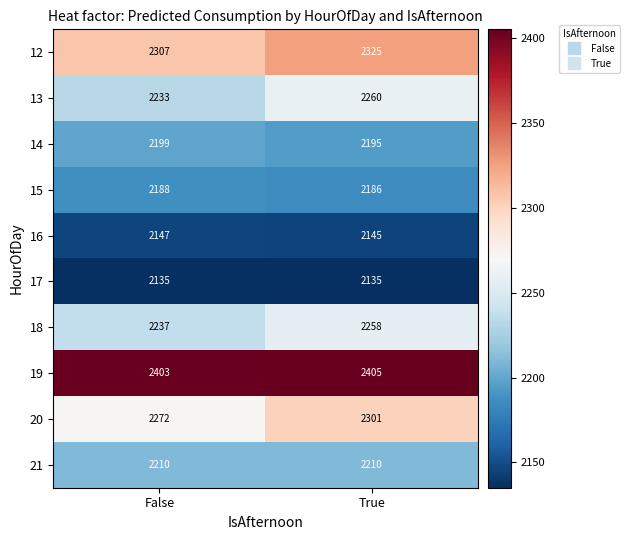

Reading left to right, extract all data points from this chart.

12: 2307	2325
13: 2233	2260
14: 2199	2195
15: 2188	2186
16: 2147	2145
17: 2135	2135
18: 2237	2258
19: 2403	2405
20: 2272	2301
21: 2210	2210